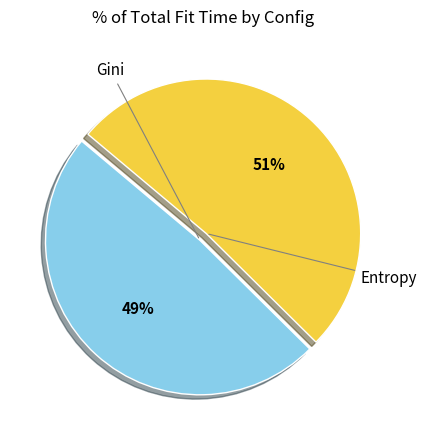

Count the number of slices in the pie.

2